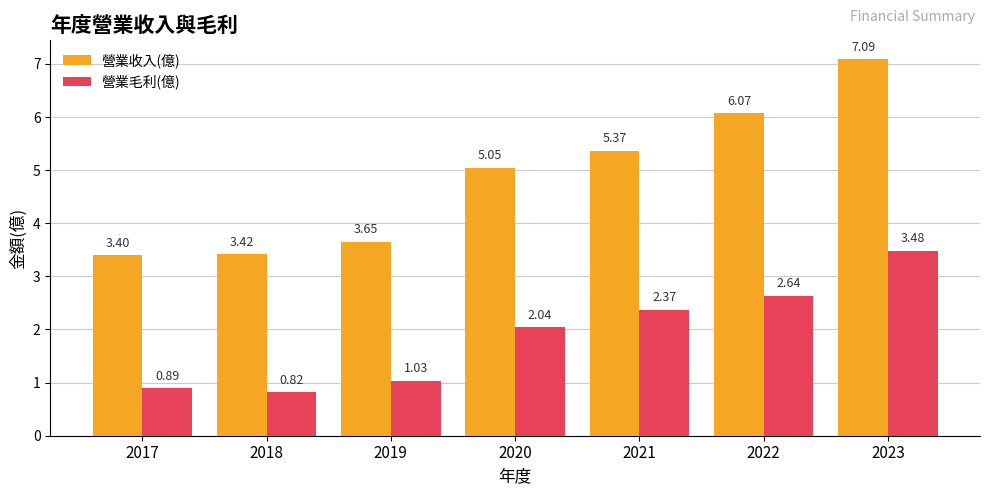

Does the chart contain stacked bars?

No